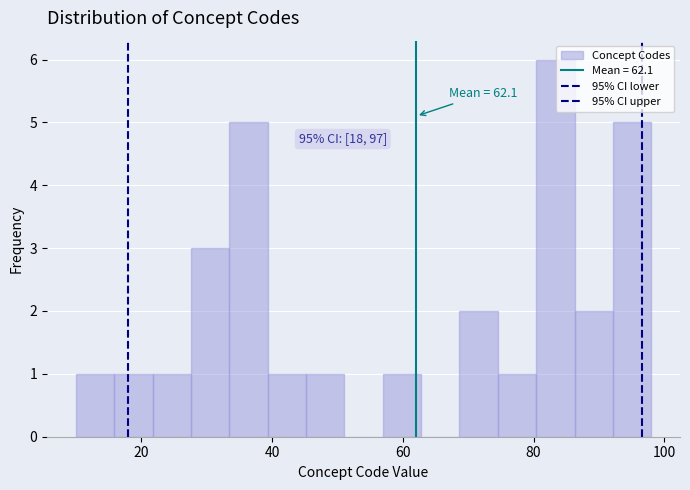

Read against the x-axis, roughly where is the centre of the tallest bar?

84